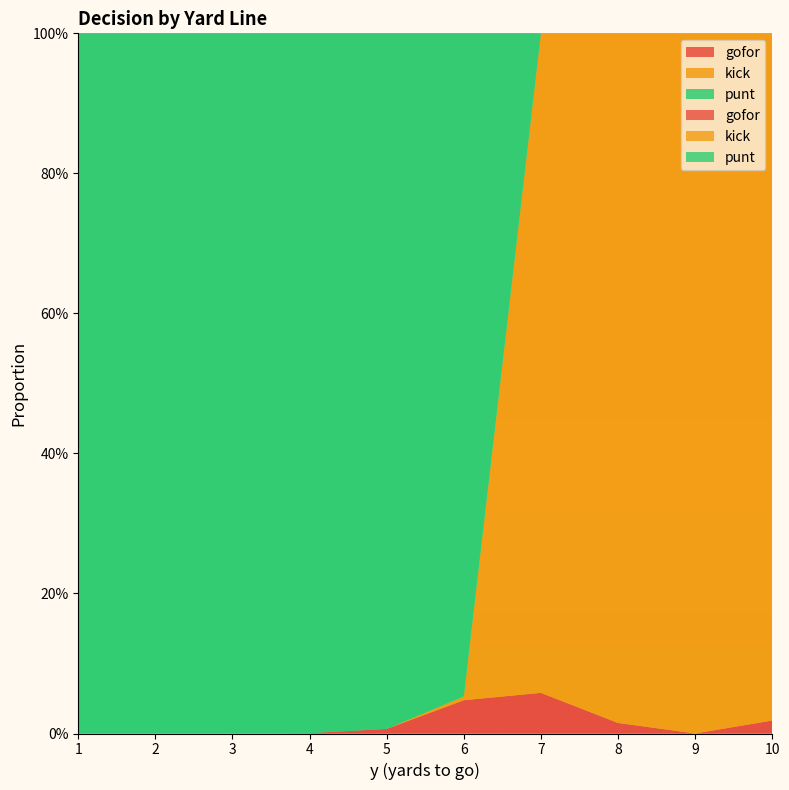

Reading left to right, transcribe all the data shown in this chart.

gofor: 0.0	0.0	0.0	0.0	0.0	0.0	0.1	0.0	0.0	0.0
kick: 0.0	0.0	0.0	0.0	0.0	0.0	0.9	1.0	1.0	1.0
punt: 1.0	1.0	1.0	1.0	1.0	0.9	0.0	0.0	0.0	0.0